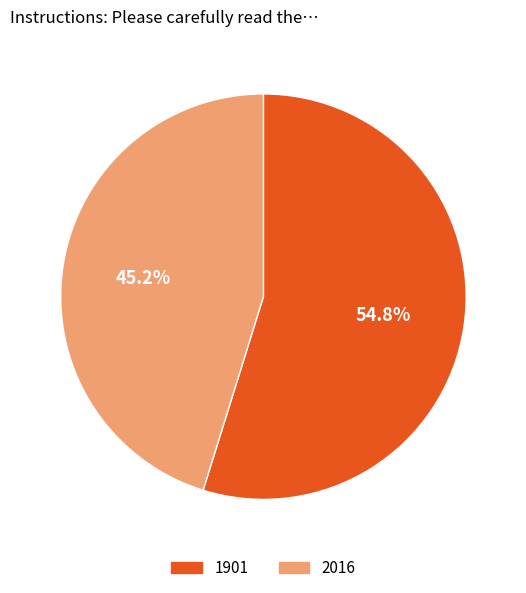

Rank the categories by value from highest to lowest.

1901, 2016